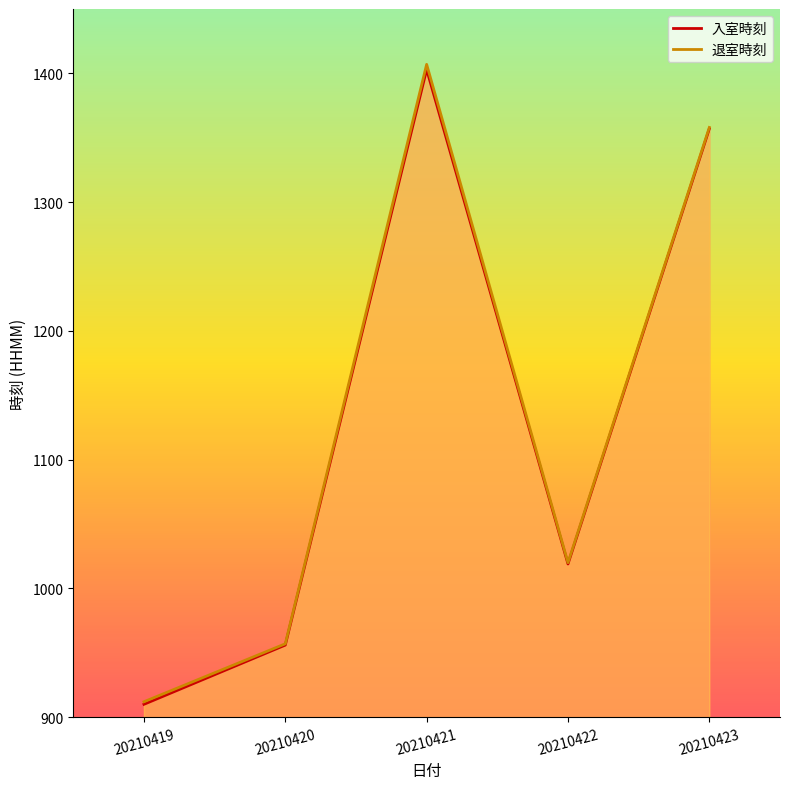

At which category does the chart reach its minimum across all series?

20210419